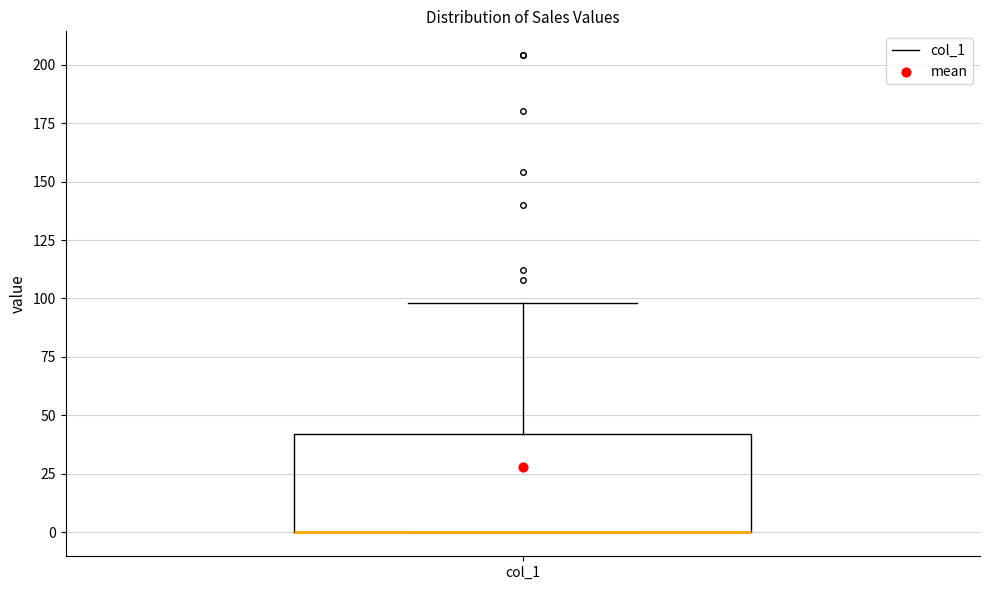

Read this box plot against the y-axis: the position of the median line, the range covered by the box, and the ends of both whiskers. The values are not printed on the chart, so give them approximately, as read against the axis.

median 0 (drawn on the box's lower edge), box 0 to 40, whiskers 0 to 100